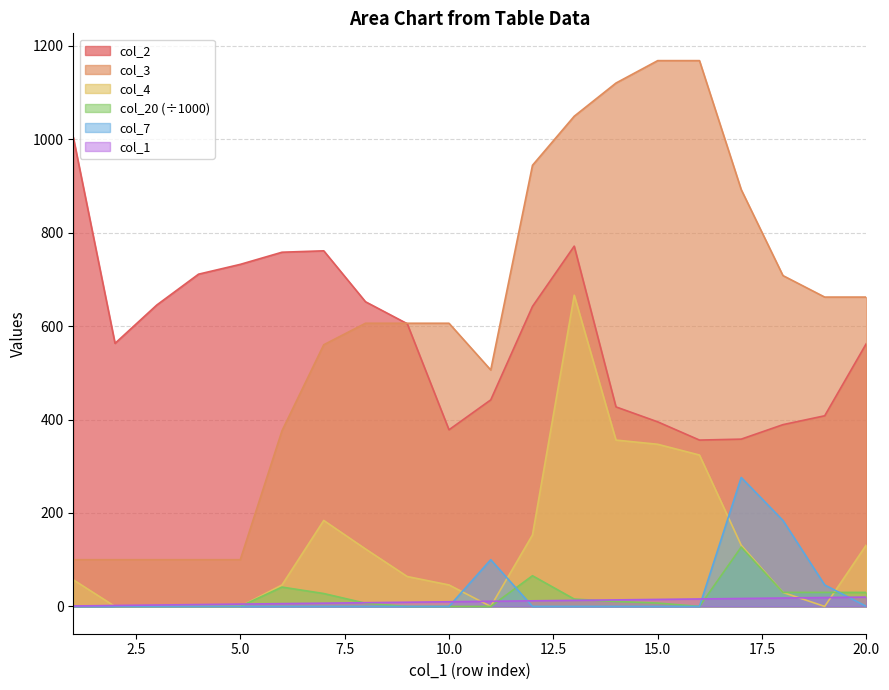

True or false: col_1 has a value of 22.7 at 16.

False